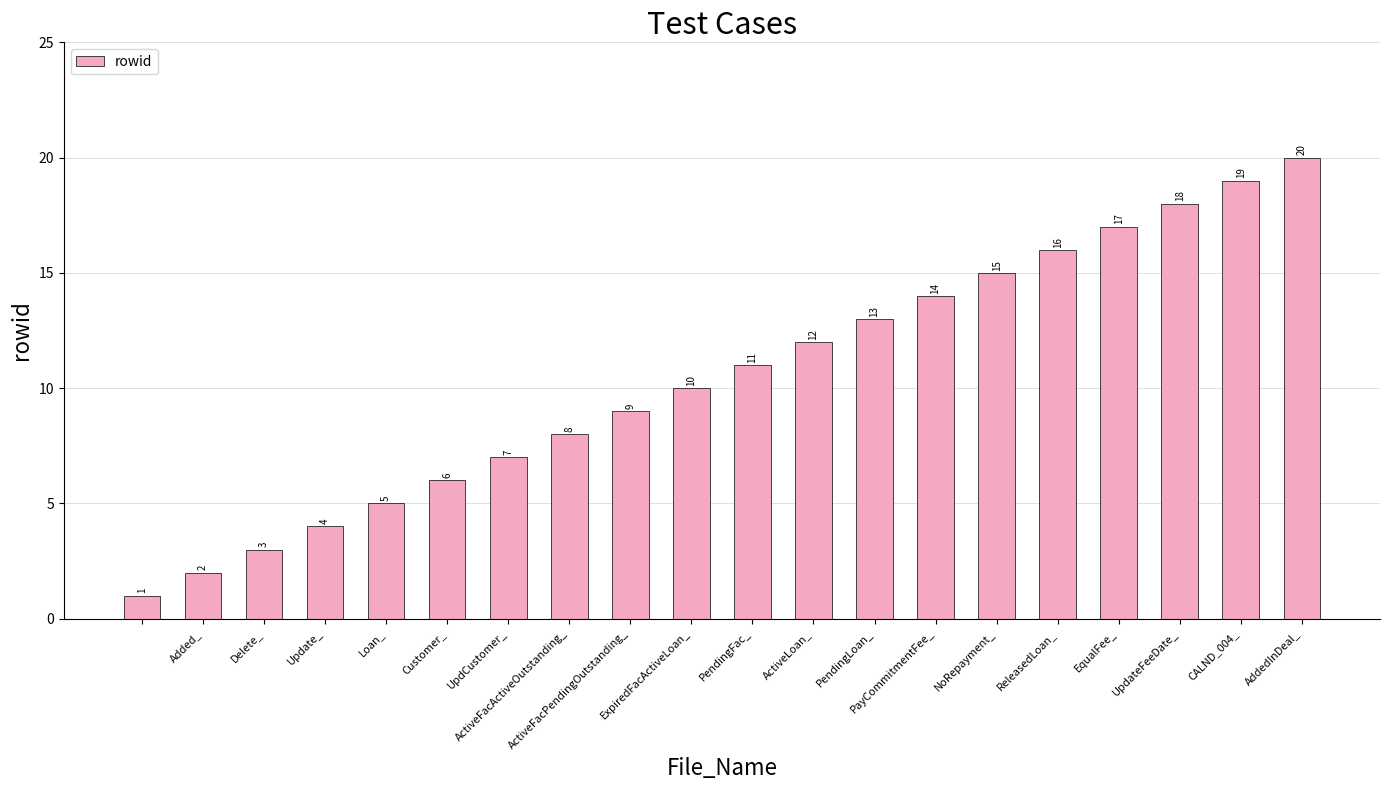

What is the greatest value displayed?

20